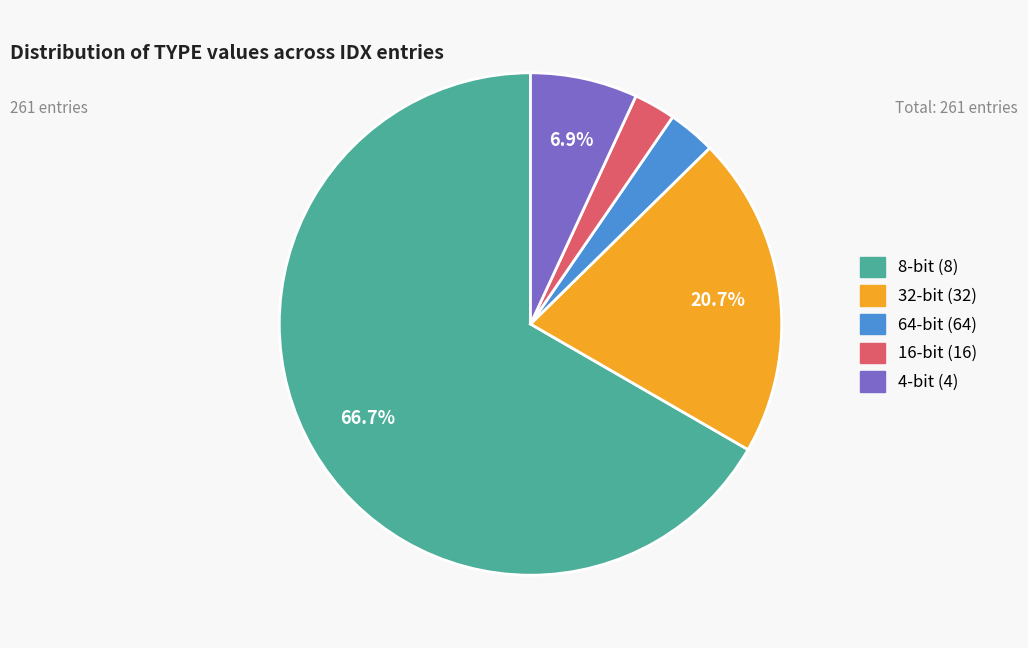

The 4 slice represents 7% of the pie. True or false?

True